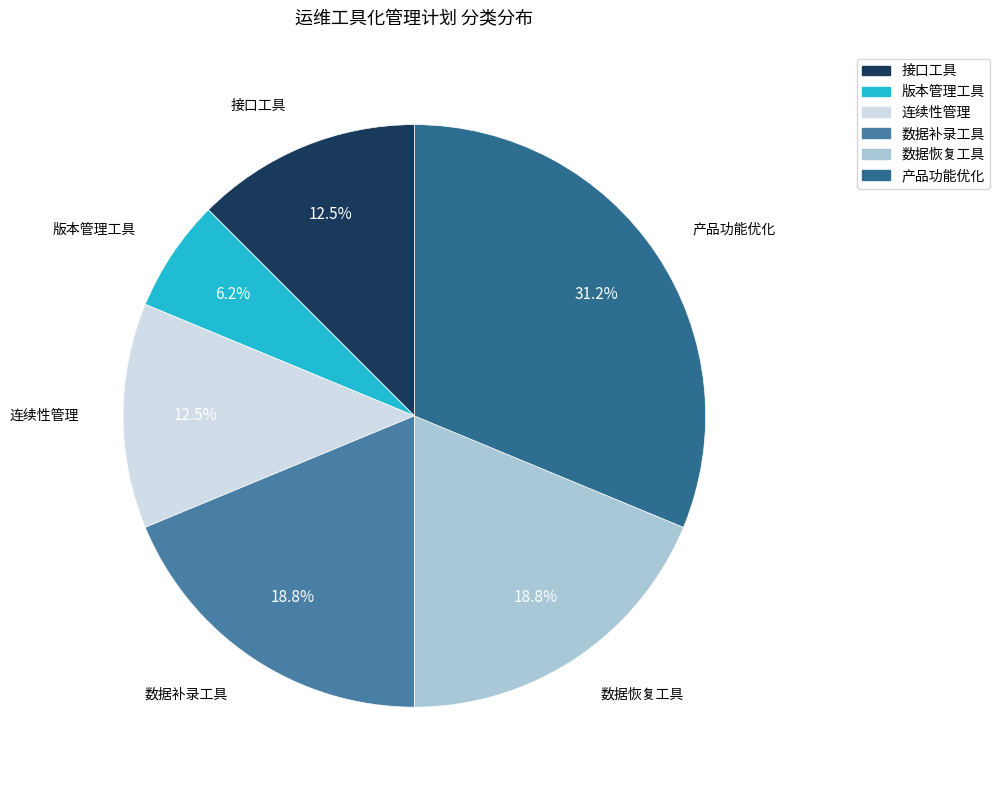

Does 数据补录工具 account for over 50% of the chart?

No